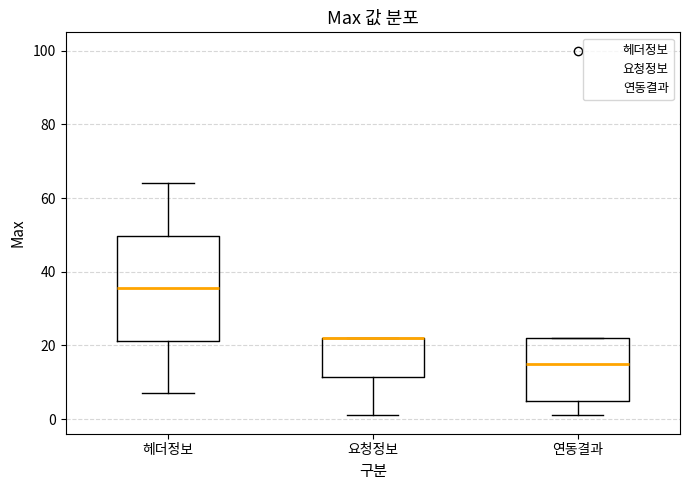

Where is the upper edge of the box for 연동결과 on the y-axis? The values are not printed on the chart, so give them approximately, as read against the axis.

22